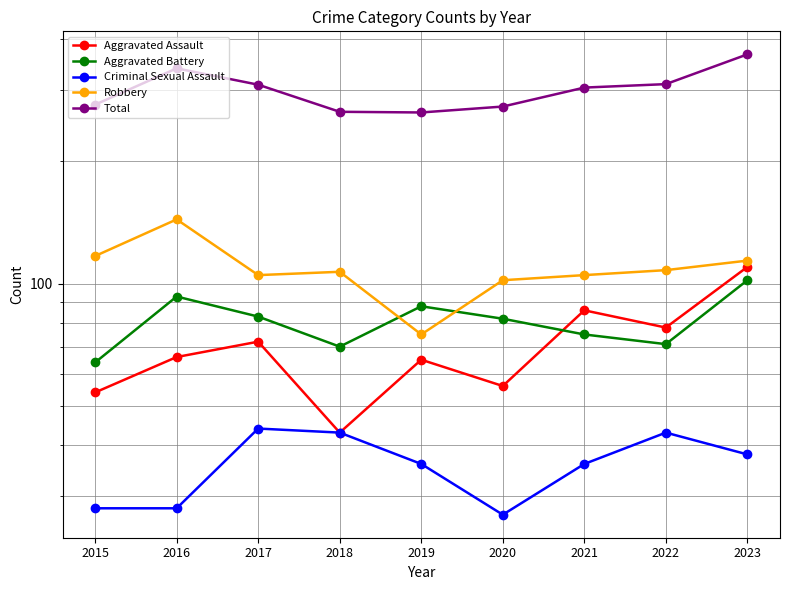

True or false: Robbery and Aggravated Battery cross at least once.

True